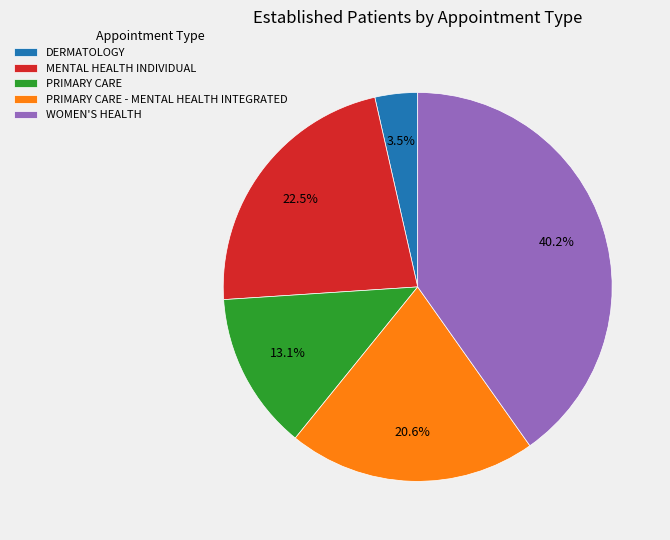

How many slices are in this pie chart?

5